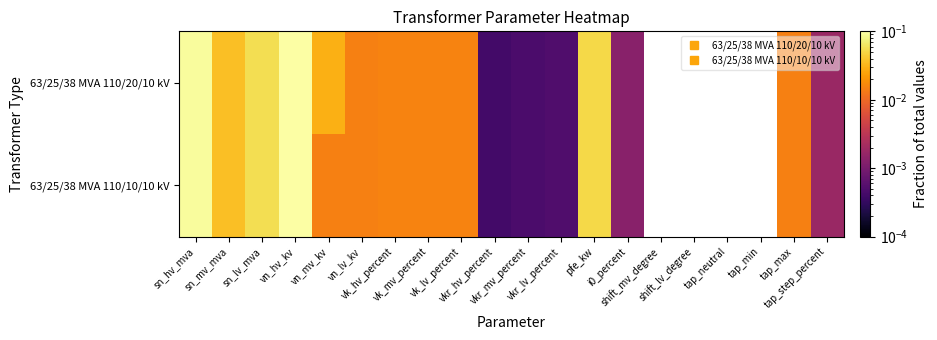

Which series has the largest total across all categories?

63/25/38 MVA 110/20/10 kV